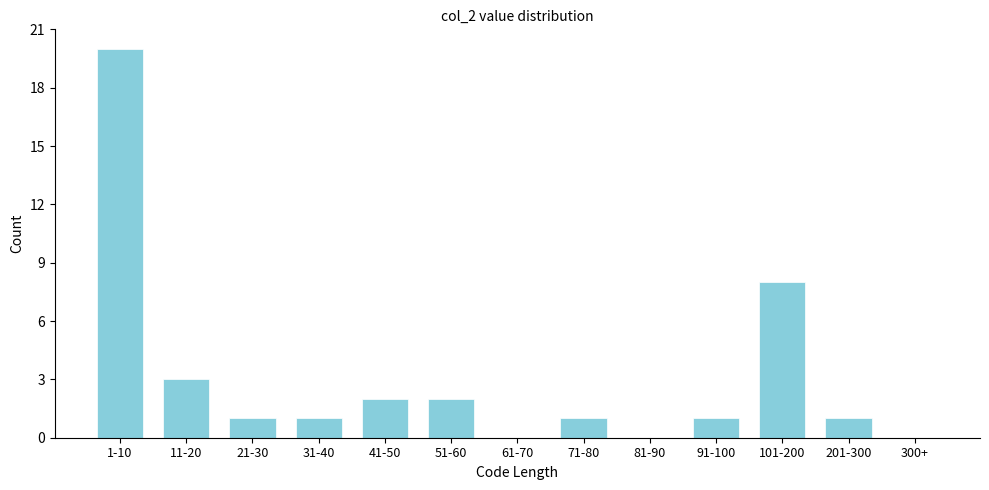

Reading left to right, what are all the values shown in this chart?

1-10=20	11-20=3	21-30=1	31-40=1	41-50=2	51-60=2	61-70=0	71-80=1	81-90=0	91-100=1	101-200=8	201-300=1	300+=0